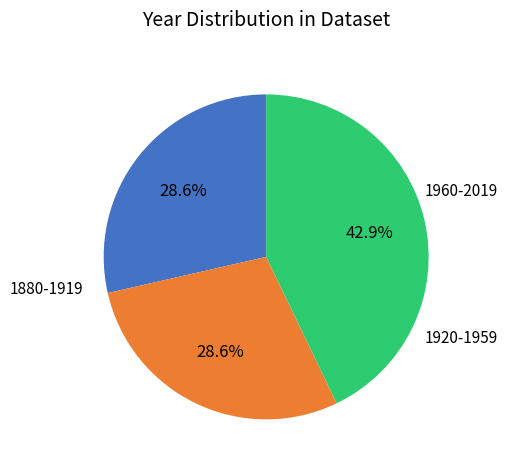

Is there a majority slice in this chart?

No